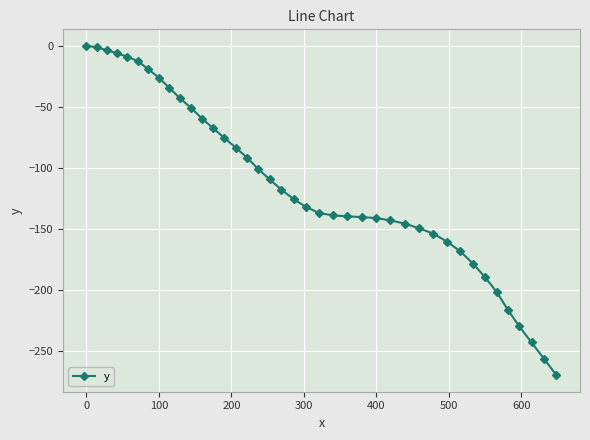

What is the value of the 7th point from the left?

-19.1